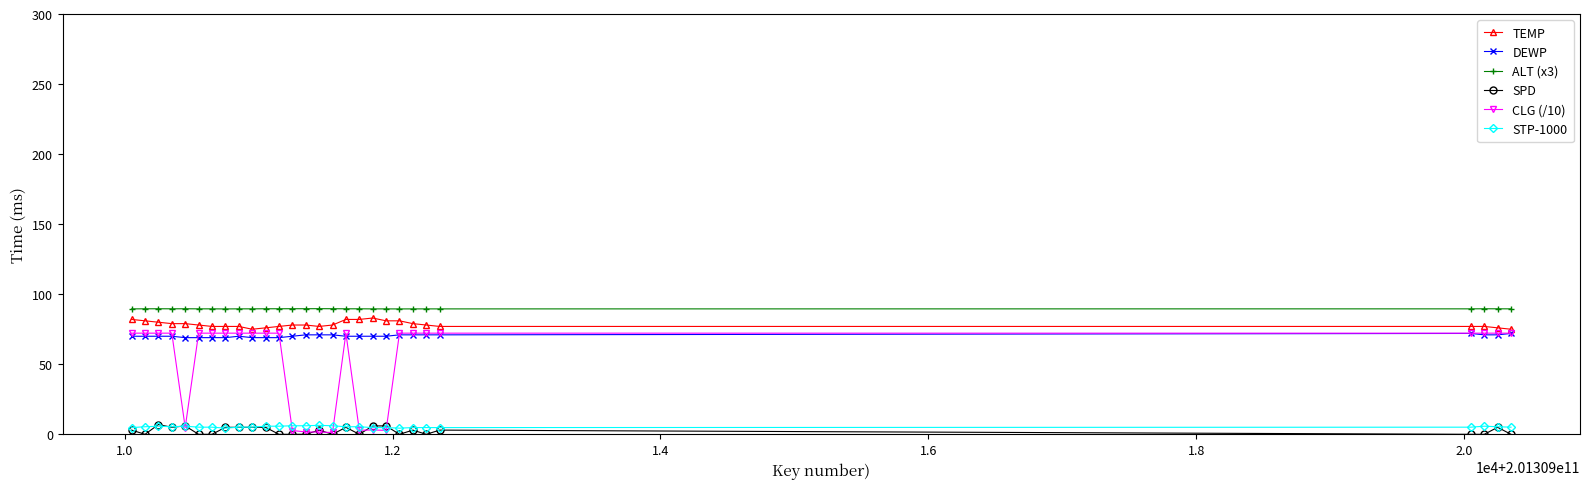

Which series has the largest total across all categories?

ALT (x3)